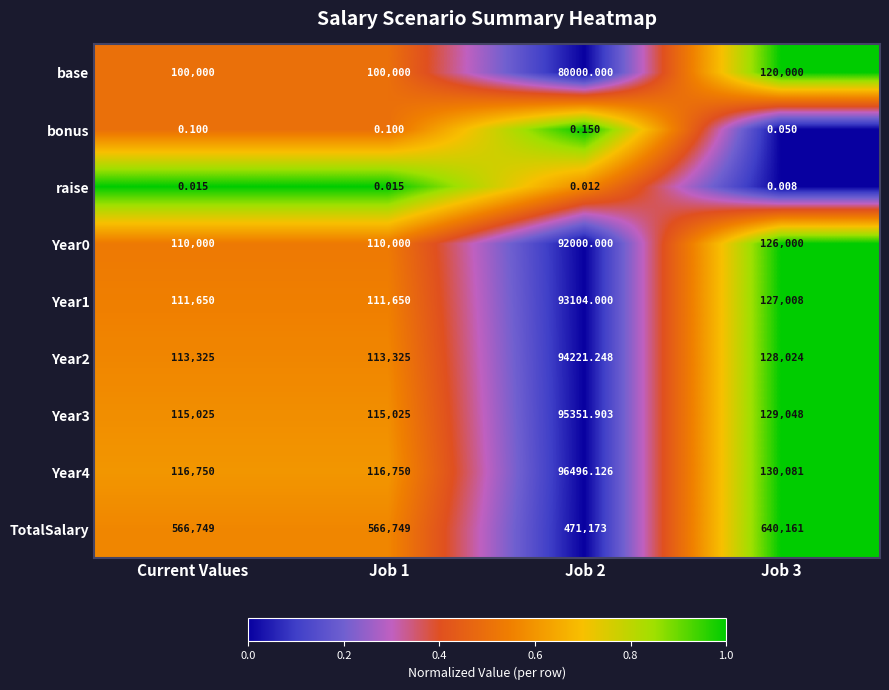

Between Job 1 and Job 3, which series saw the biggest shift?

TotalSalary